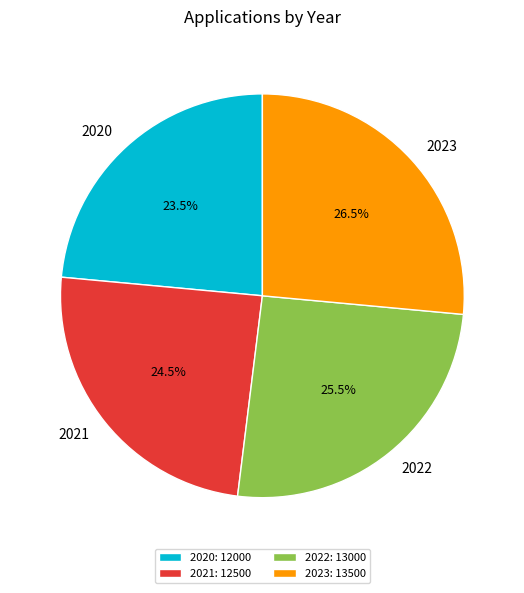

What percentage do 2021 and 2022 together represent?

50.0%